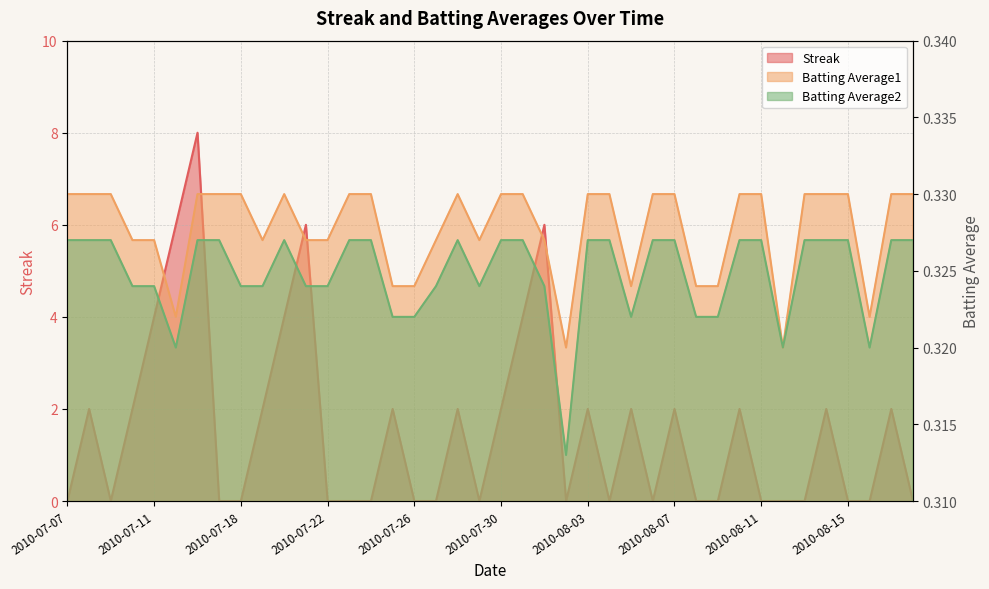

What is the label of the 8th point from the left?

2010-07-17